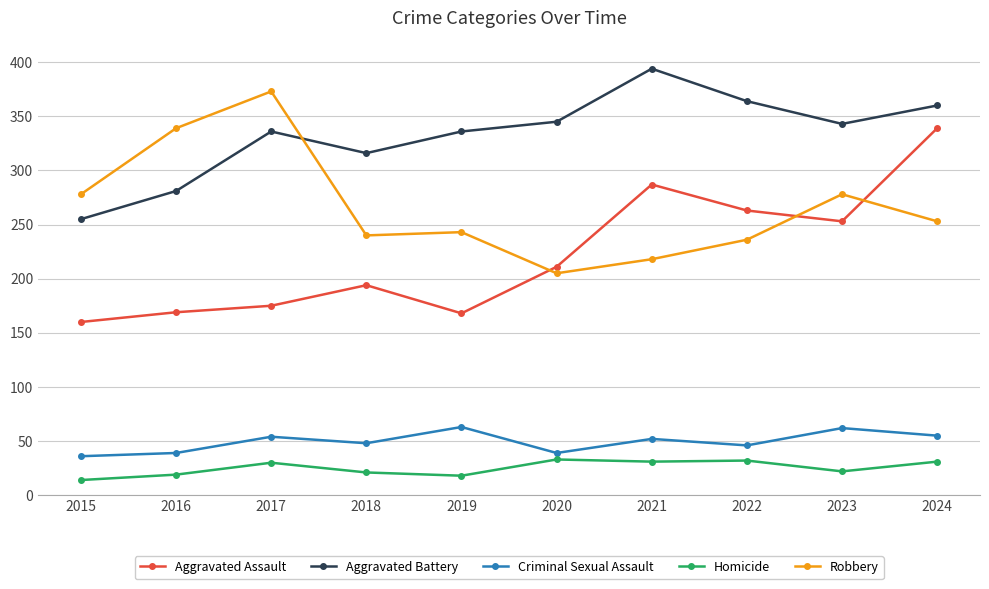

How many interior local valleys does the Aggravated Assault series have?

2